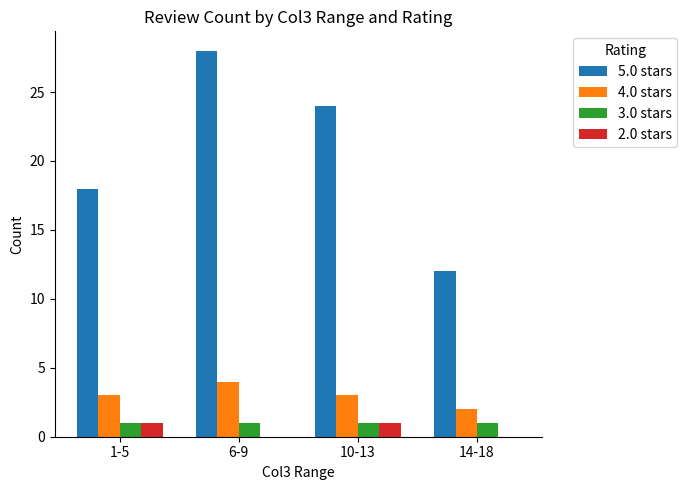

True or false: 2.0 stars has a value of 1 at 10-13.

True